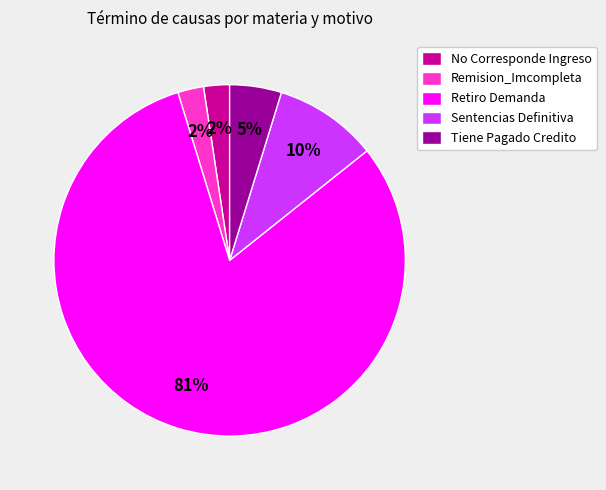

Is it true that Tiene Pagado Credito is 5% of the pie?

True